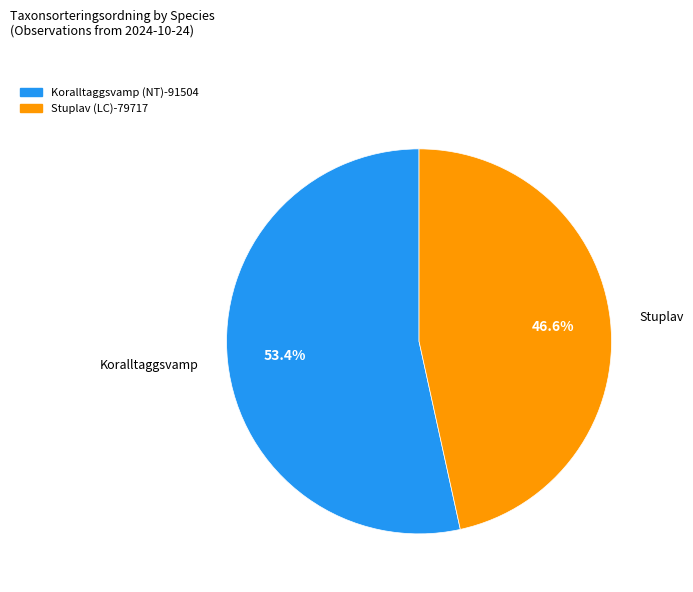

Is it true that Koralltaggsvamp (NT) is 53% of the pie?

True